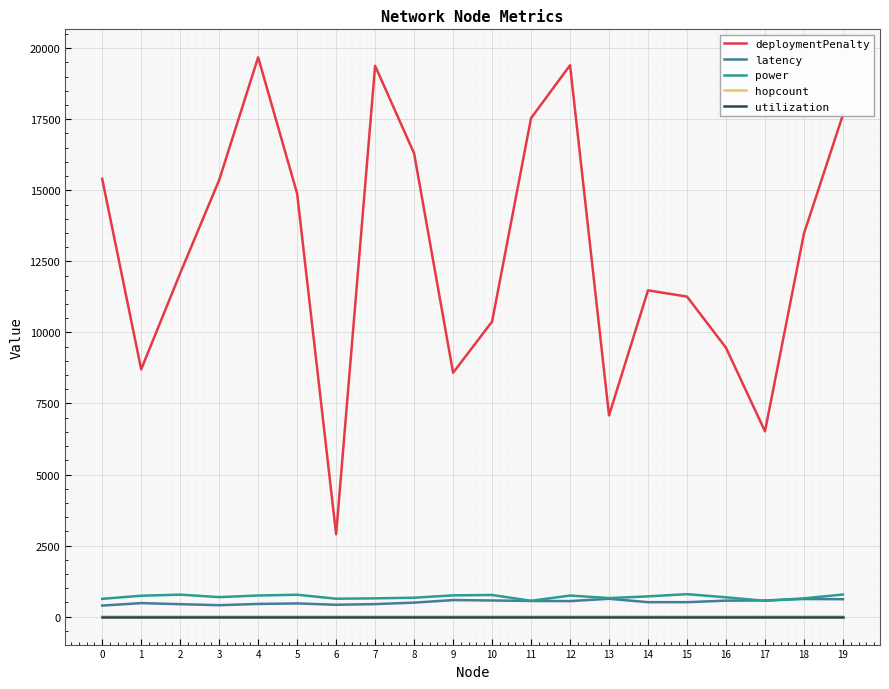

True or false: latency and hopcount cross at least once.

False